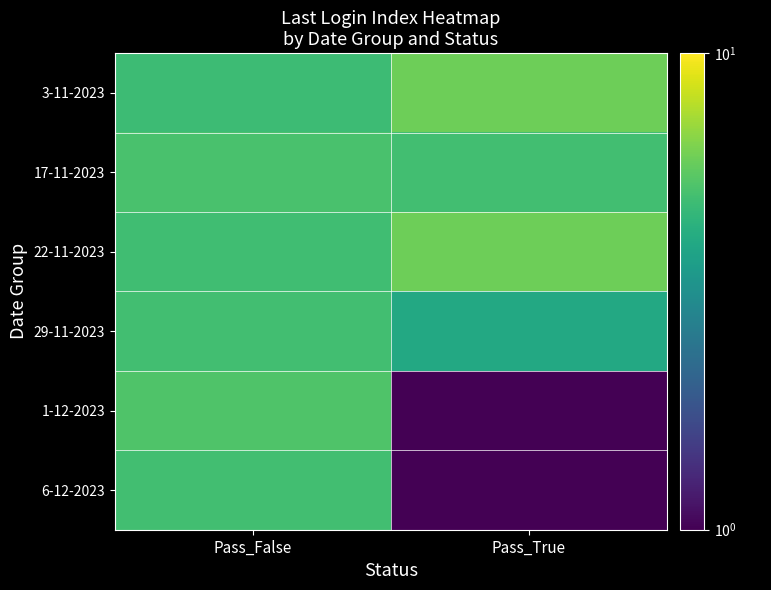

What is the difference between the highest and lowest values at Pass_False?

0.5